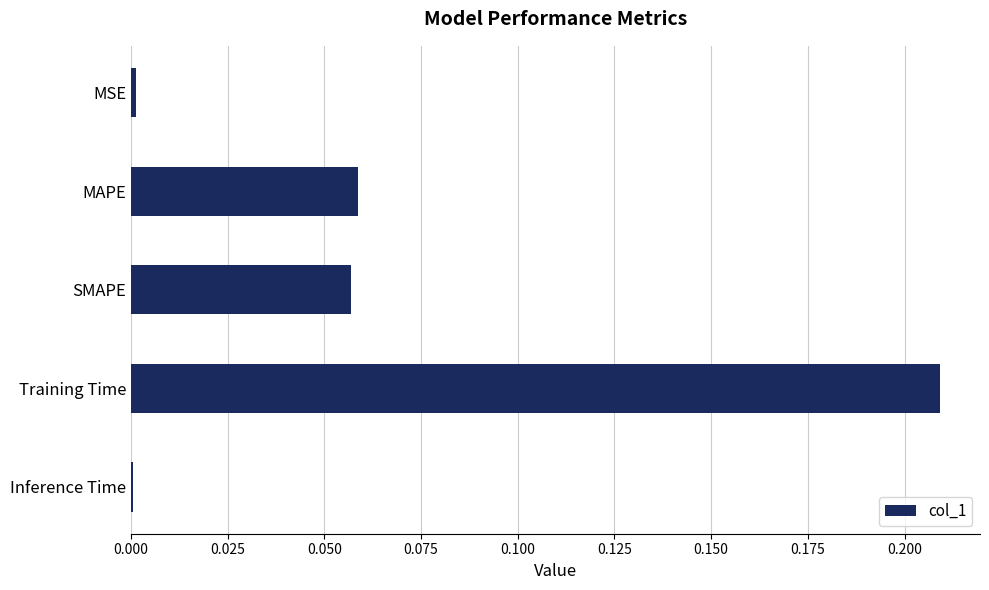

Is it true that the value at Training Time is 0.1?

False